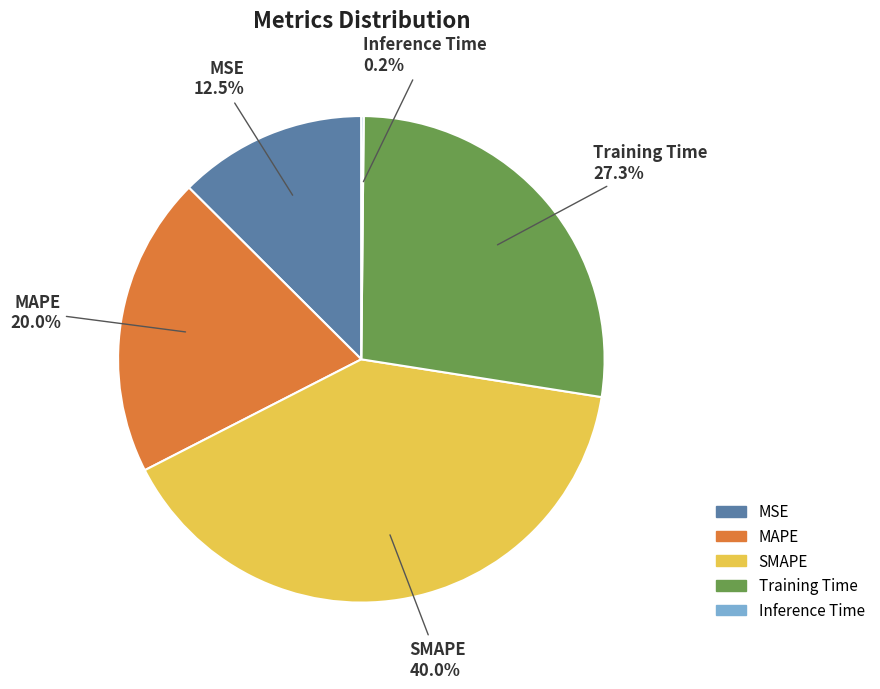

To the nearest percent, what is the difference between the largest and smallest slice percentages?

40%